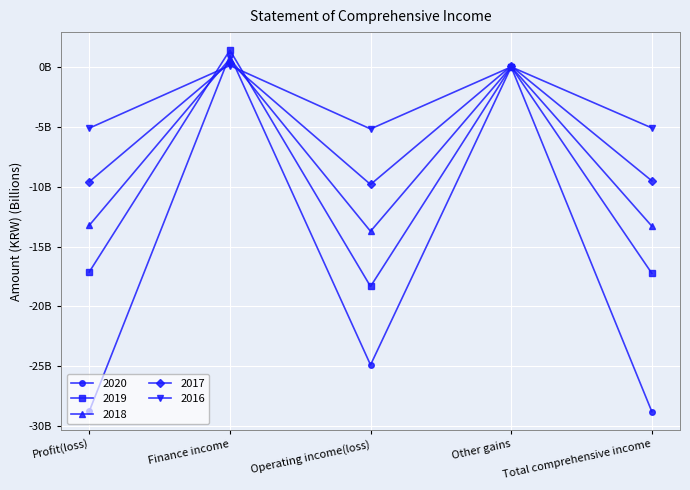

What are all the series names shown in the legend?

2020, 2019, 2018, 2017, 2016